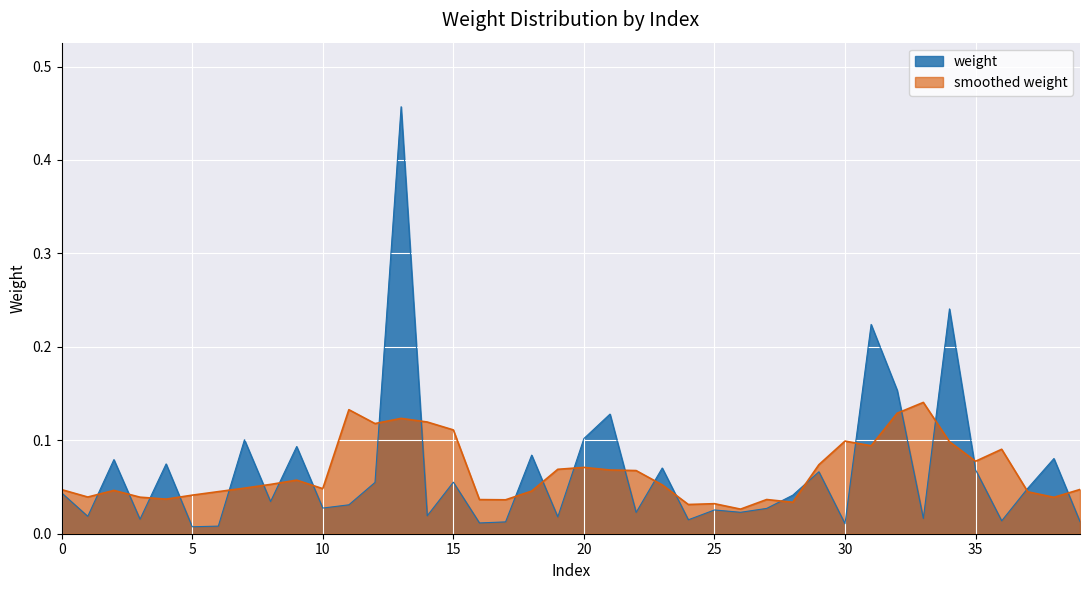

What is the sum of the values at 37 and 32?

0.2